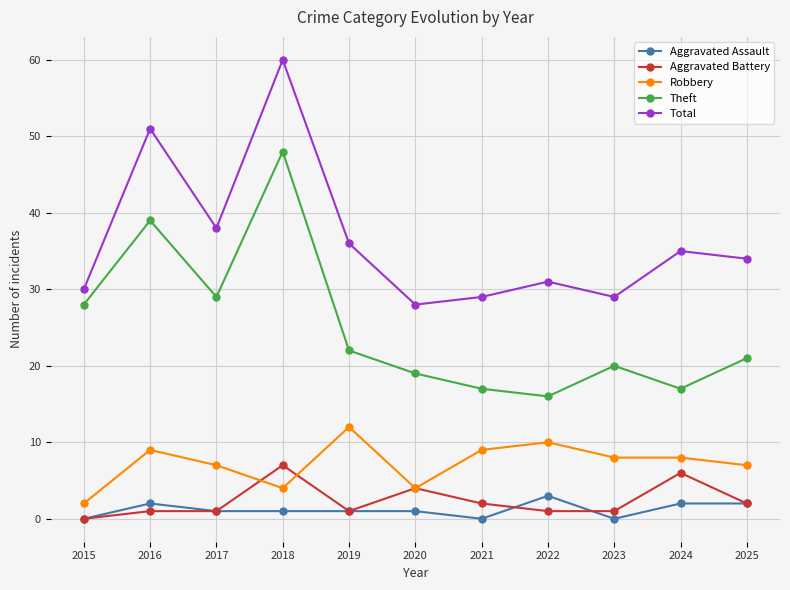

True or false: Total and Robbery cross at least once.

False